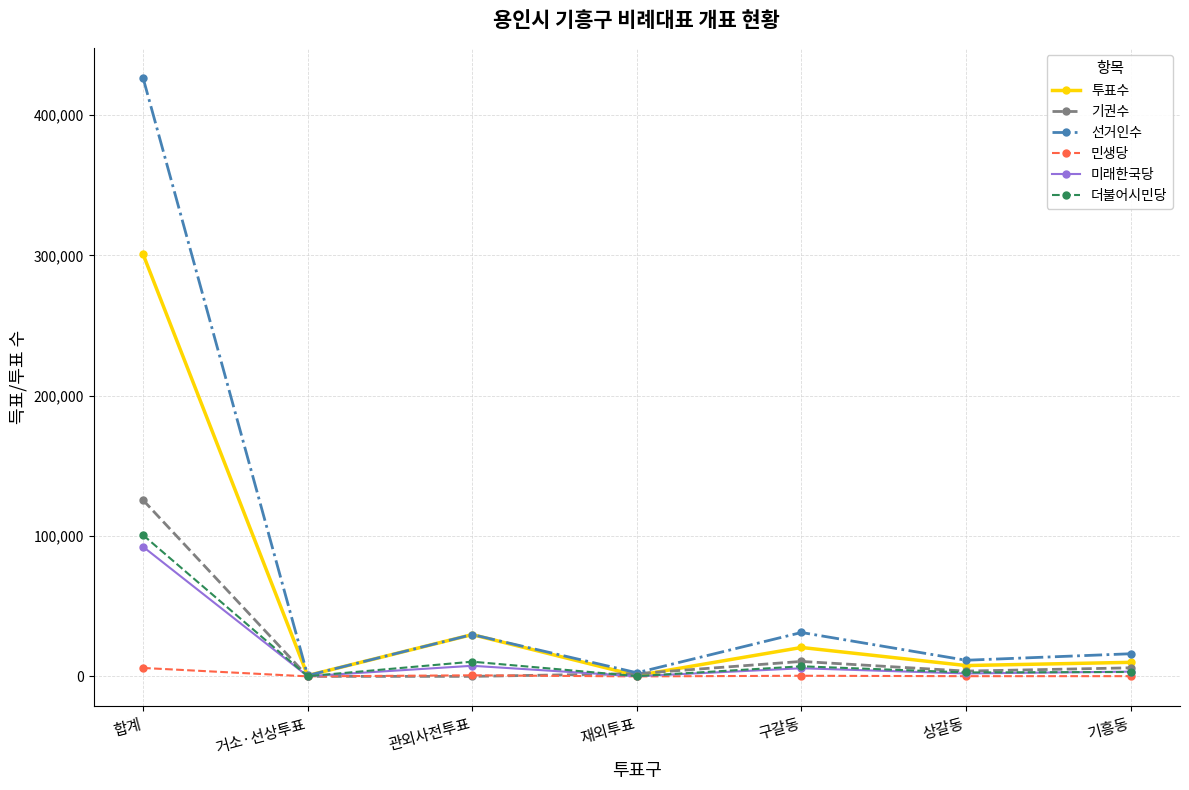

Between 합계 and 상갈동, which series saw the biggest shift?

선거인수